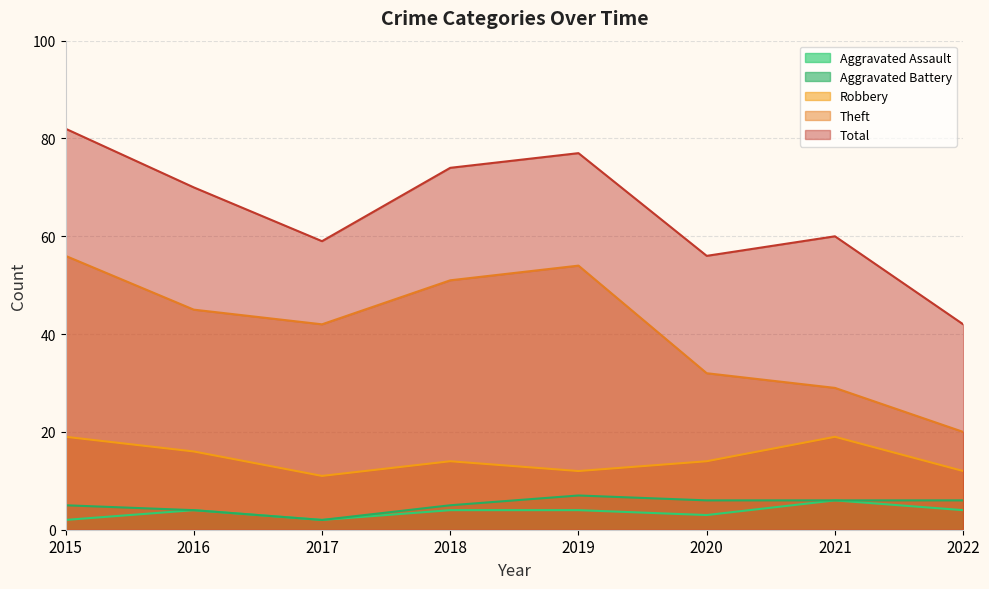

Which series has the largest total across all categories?

Total